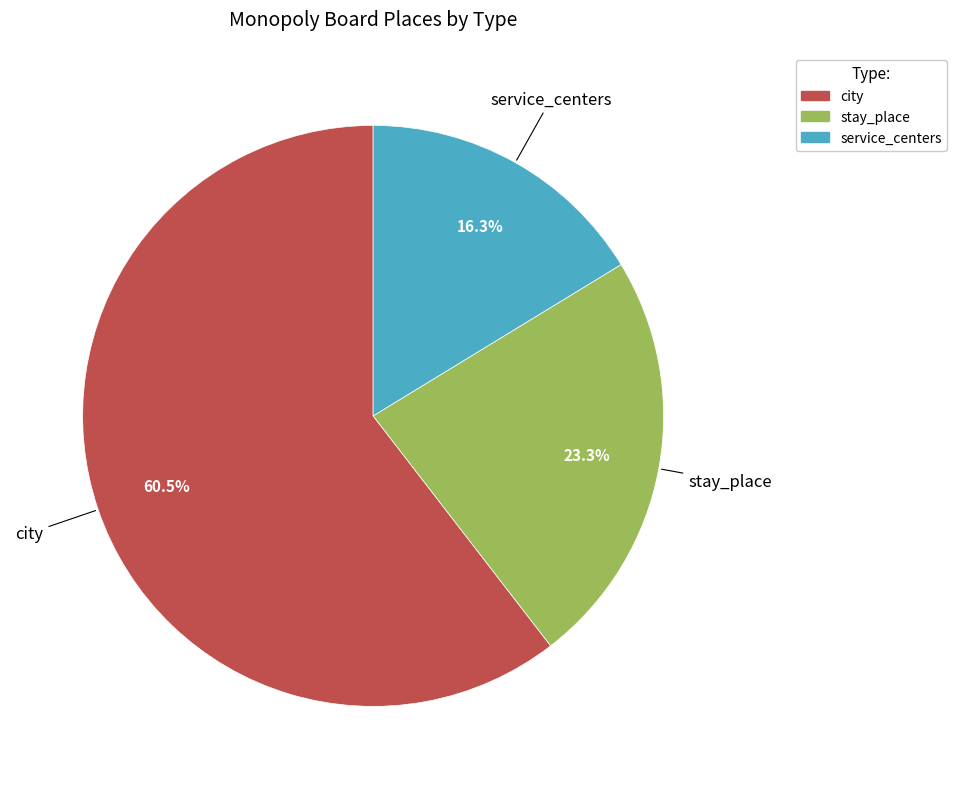

What is the majority slice?

city